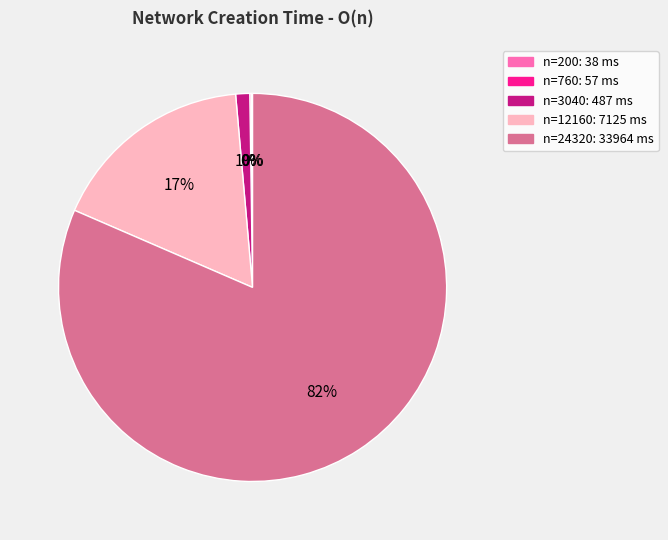

To the nearest percent, what is the average slice percentage?

20%